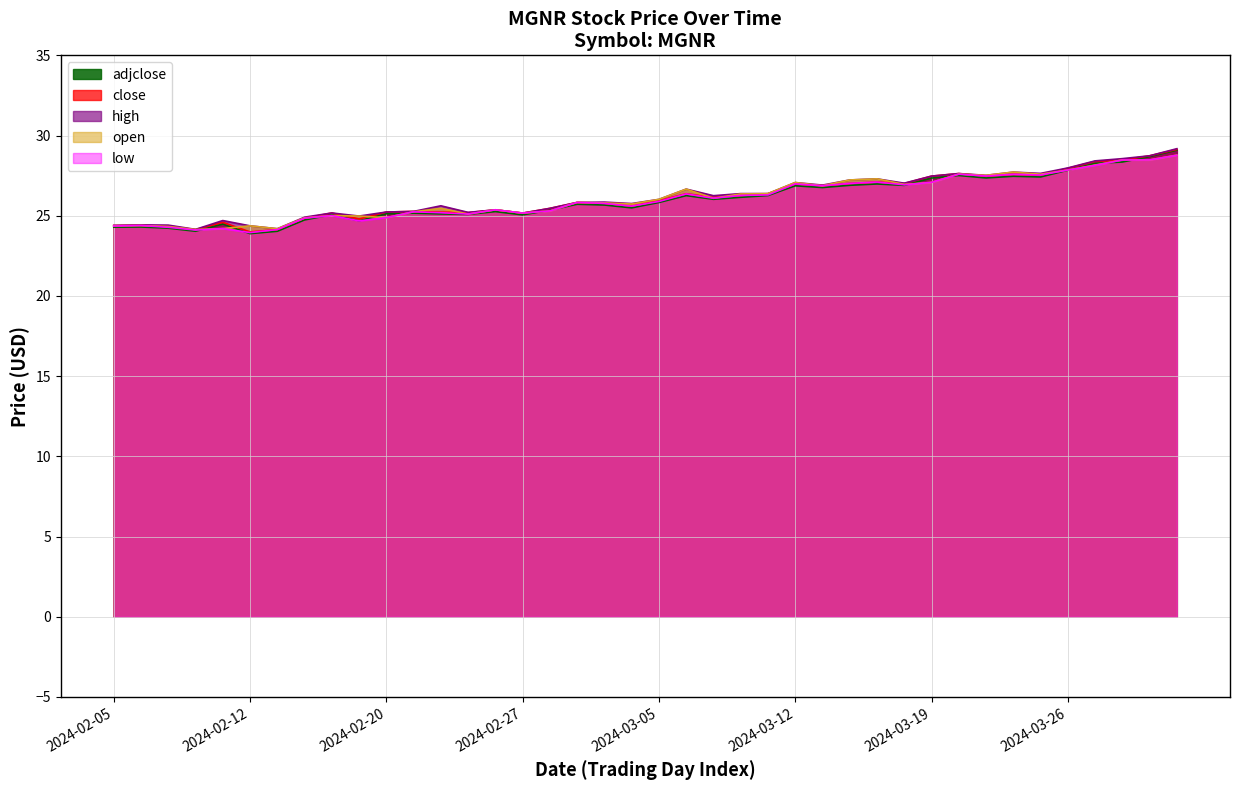

Between 2024-02-19 and 2024-03-10, which series saw the biggest shift?

low